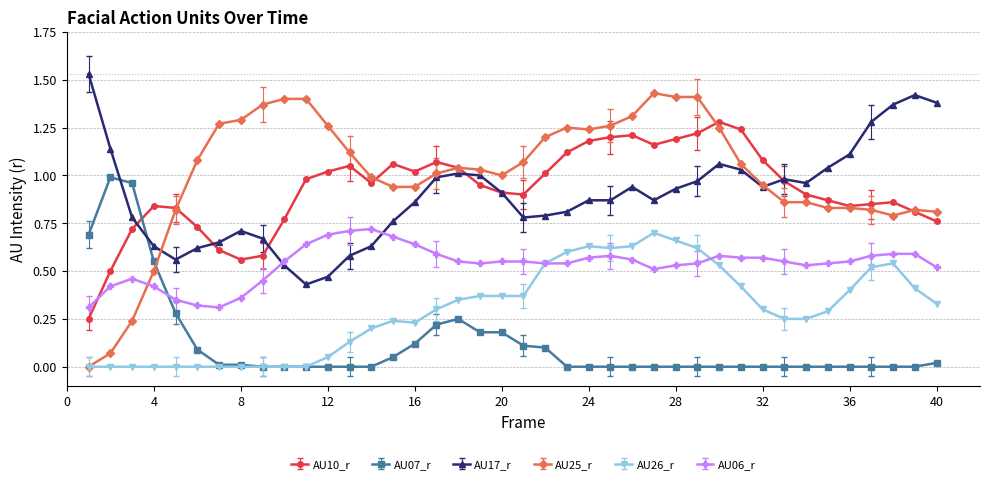

After their last crossing, which series has the higher values: AU06_r or AU10_r?

AU10_r